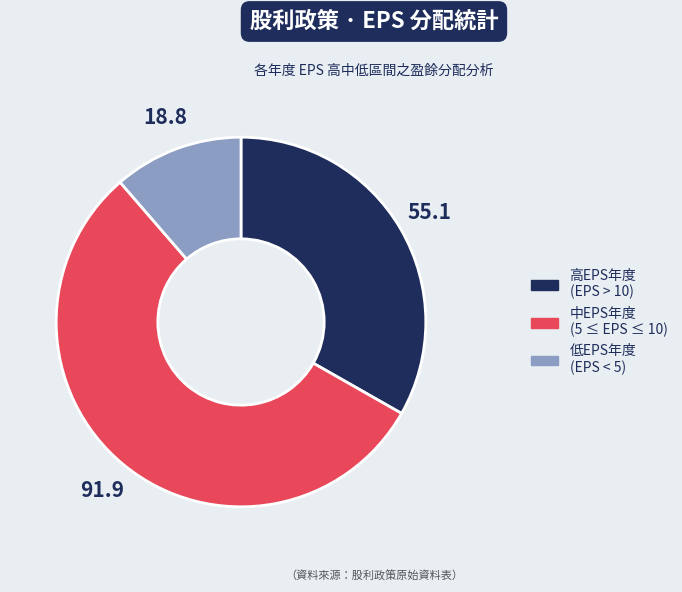

How many segments does this pie chart have?

3